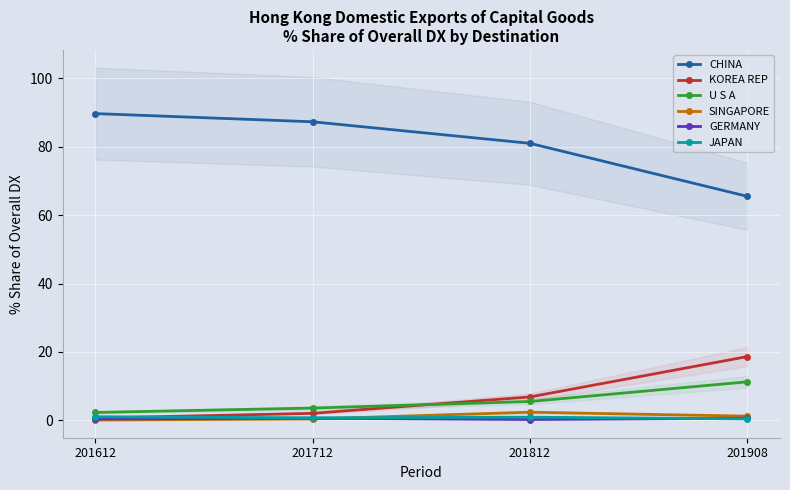

Between 201612 and 201908, which series saw the biggest shift?

CHINA